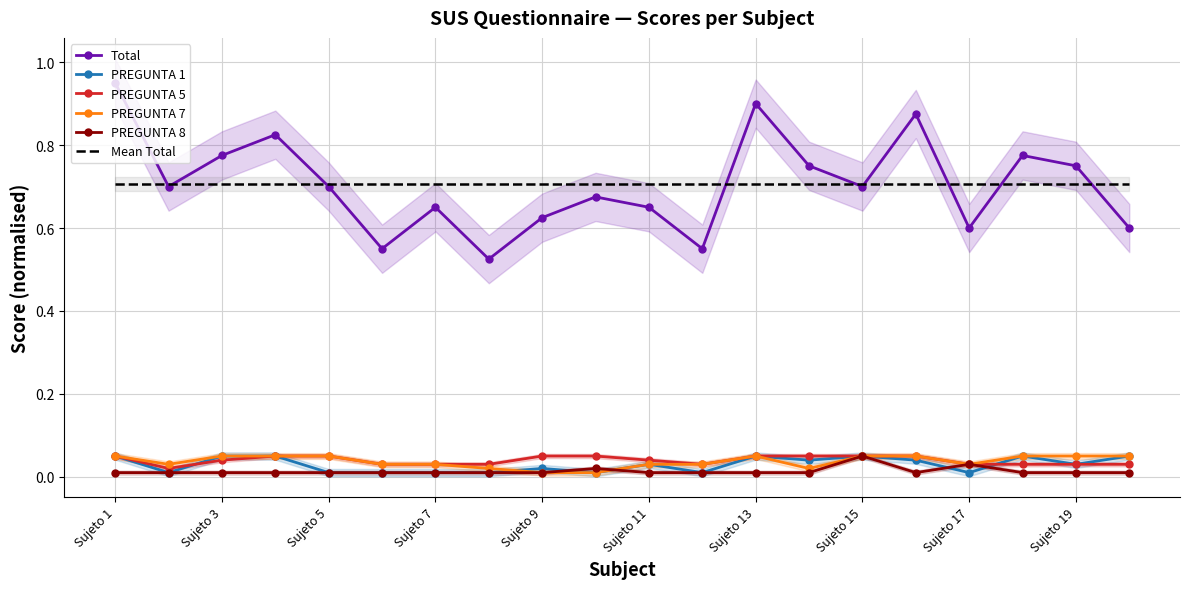

At how many categories does at least one series exceed 0?

20